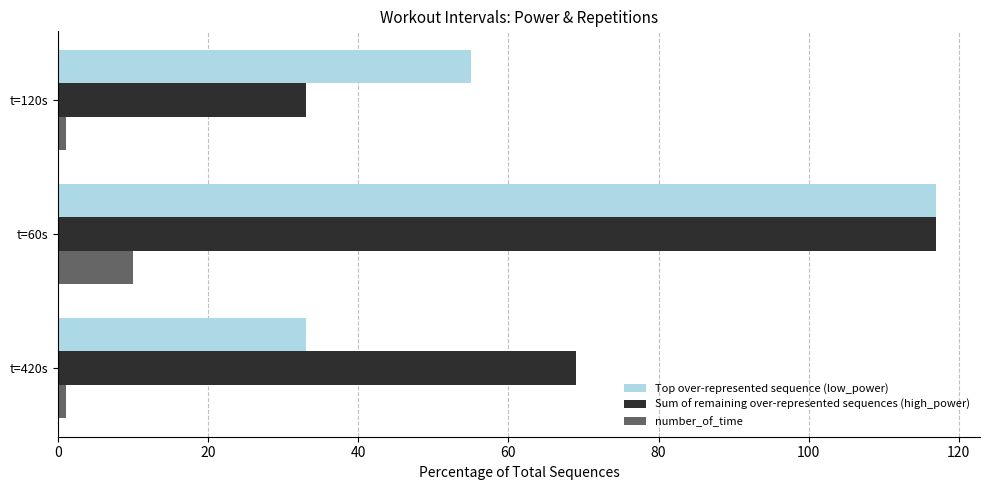

What is the difference between the highest and lowest values at t=60s?

107